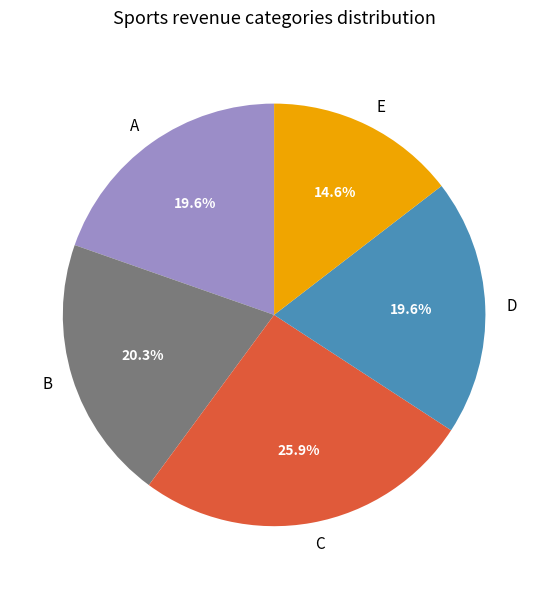

Approximately how many times larger is the value at C compared to D?

1.3